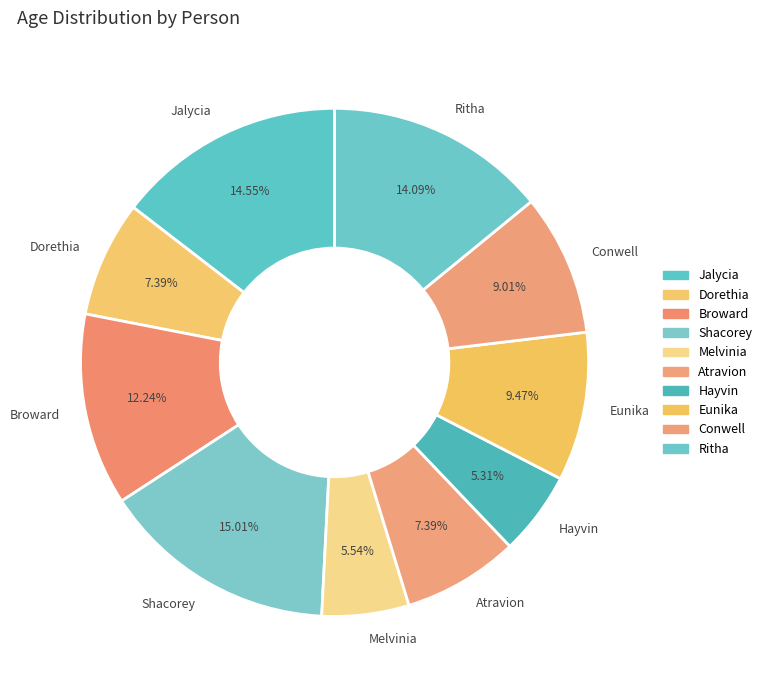

Does Shacorey represent more than half of the total?

No